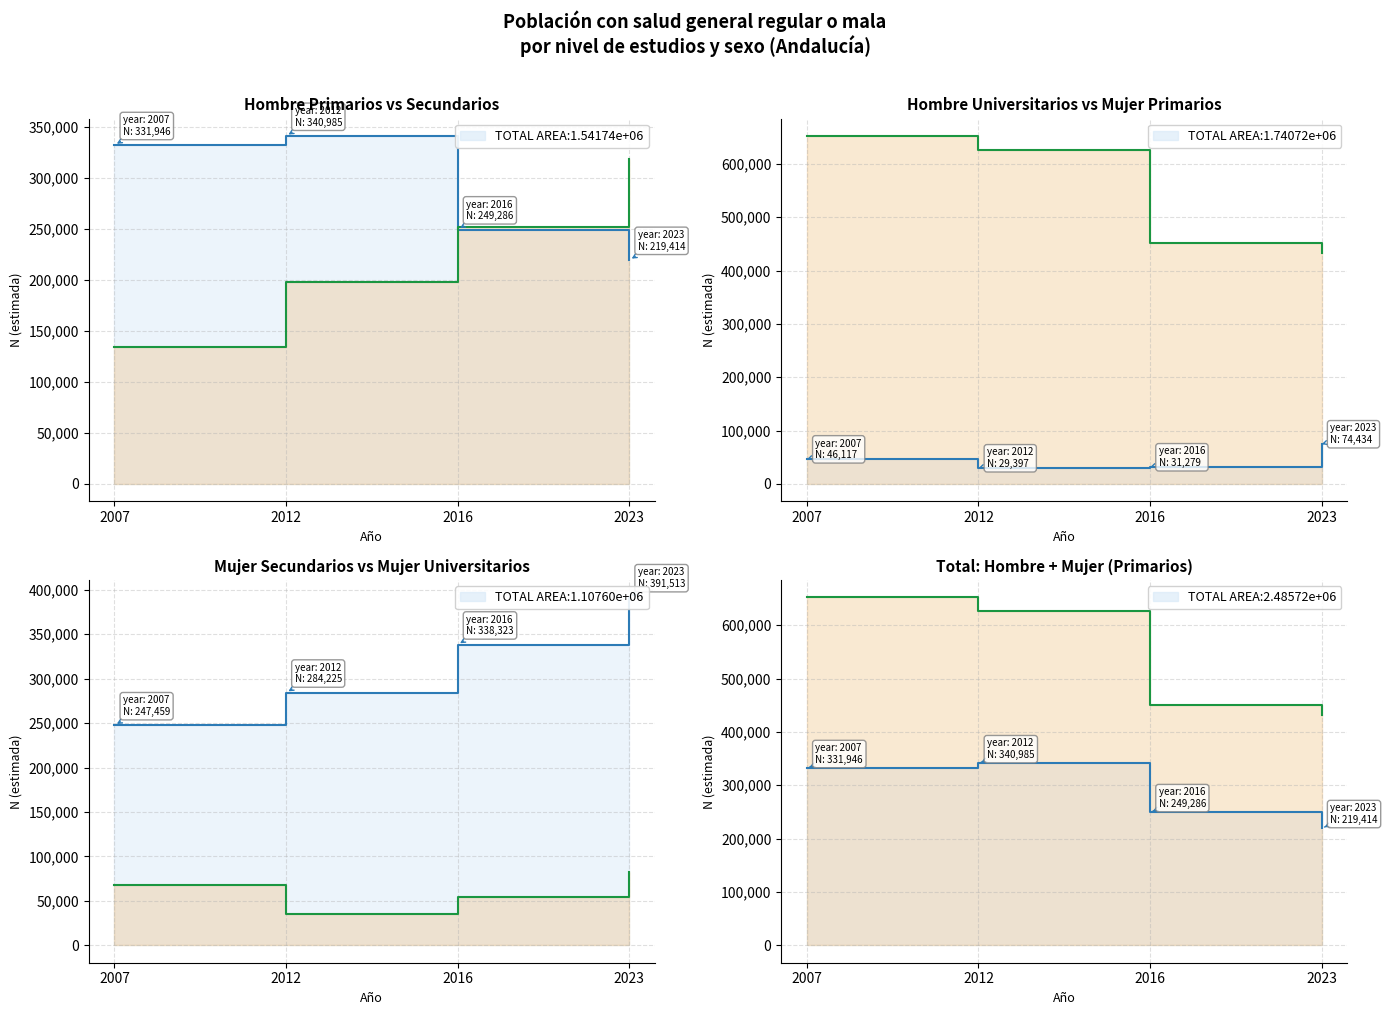

Reading left to right, list all the values displayed in this chart.

Hombre Primarios (line): 331946	340985	249286	219414
Hombre Secundarios (line): 134345	197900	251439	318548
Hombre Universitarios (line): 46117	29397	31279	74434
Mujer Primarios (line): 652179	626667	451001	432021
Mujer Secundarios (line): 247459	284225	338323	391513
Mujer Universitarios (line): 68075	35286	54760	82970